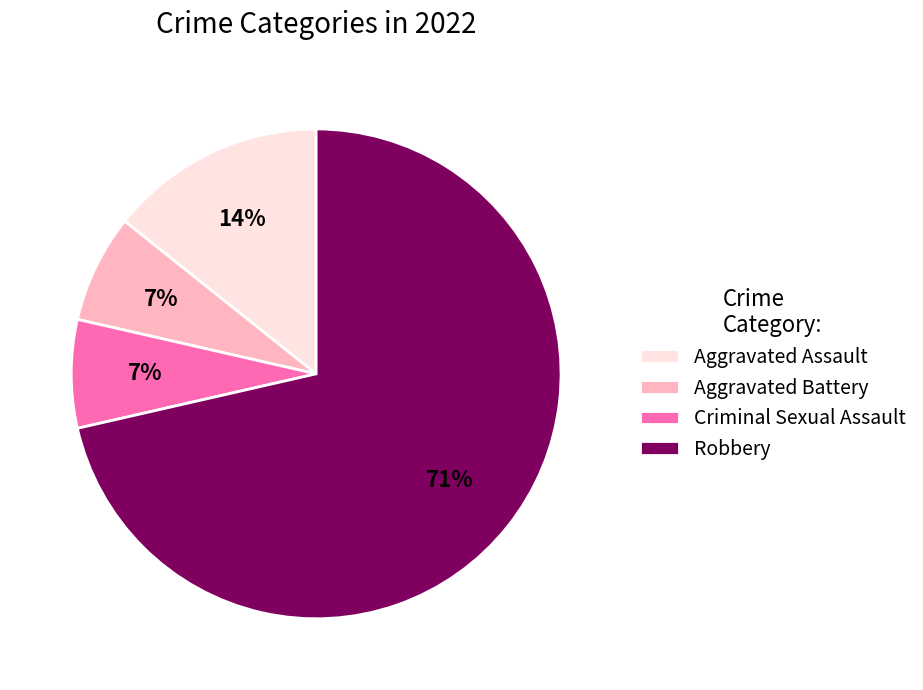

Is it true that Aggravated Battery is 1% of the pie?

False